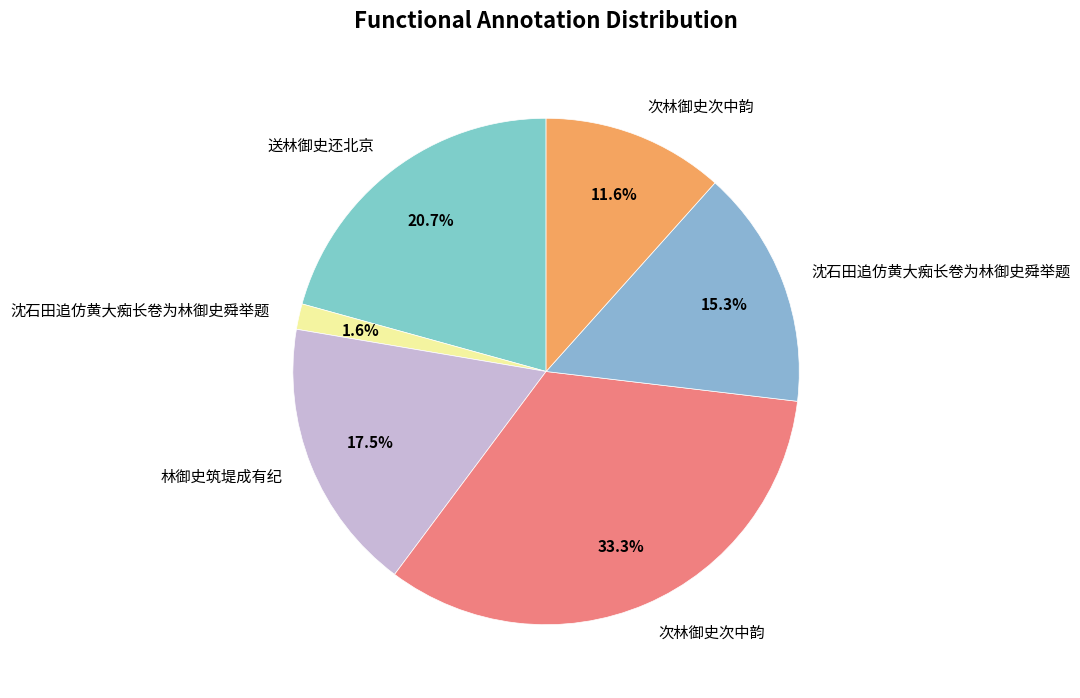

How many slices are in this pie chart?

6